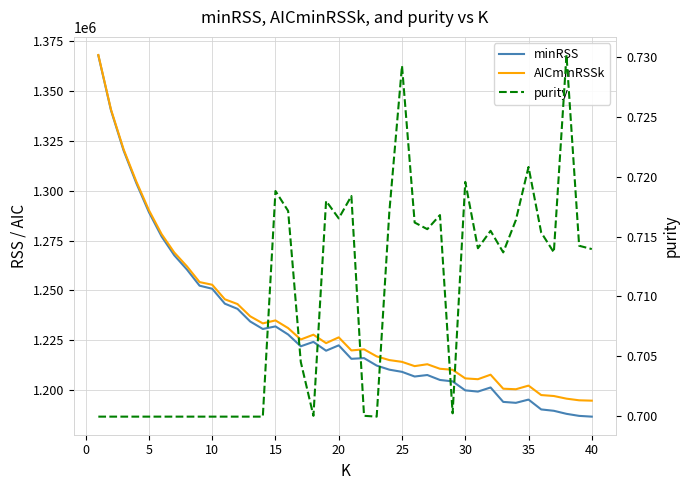

How many interior local peaks does the AICminRSSk series have?

7